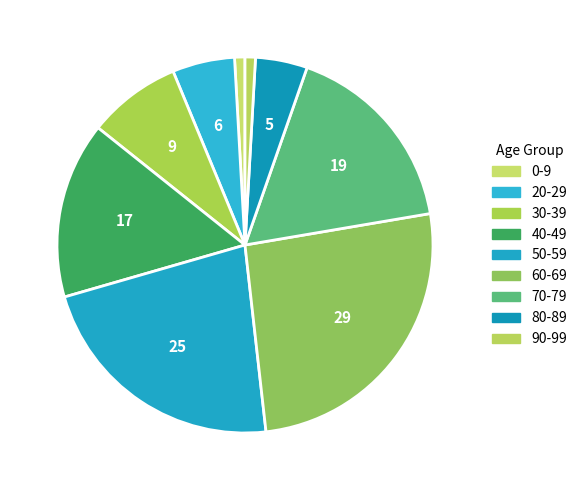

True or false: 60-69 accounts for 14% of the total.

False